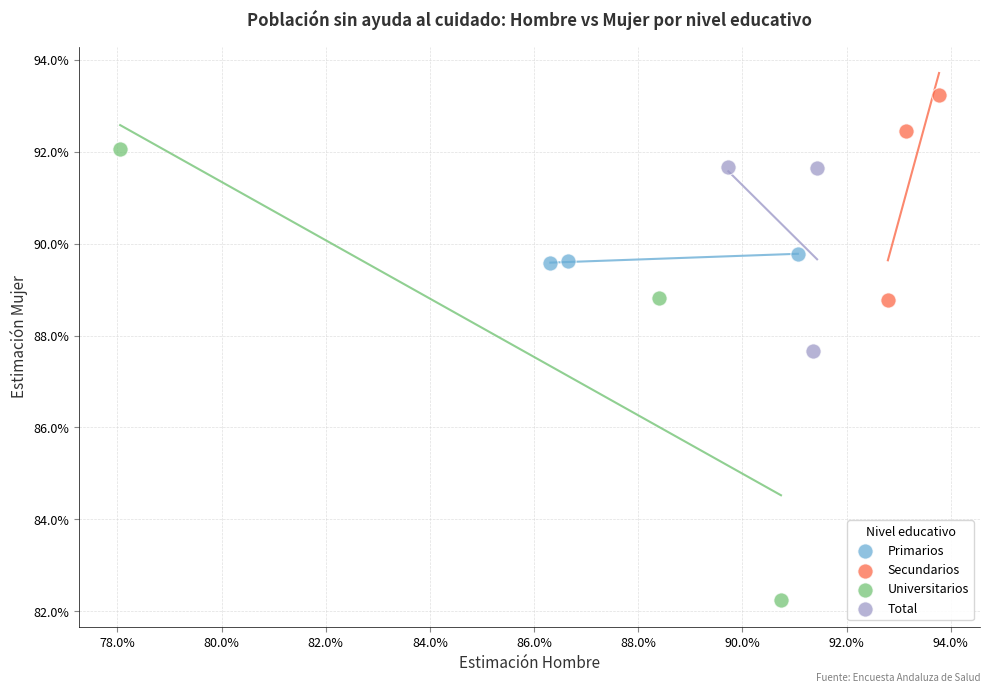

What are all the series names shown in the legend?

Primarios, Secundarios, Universitarios, Total